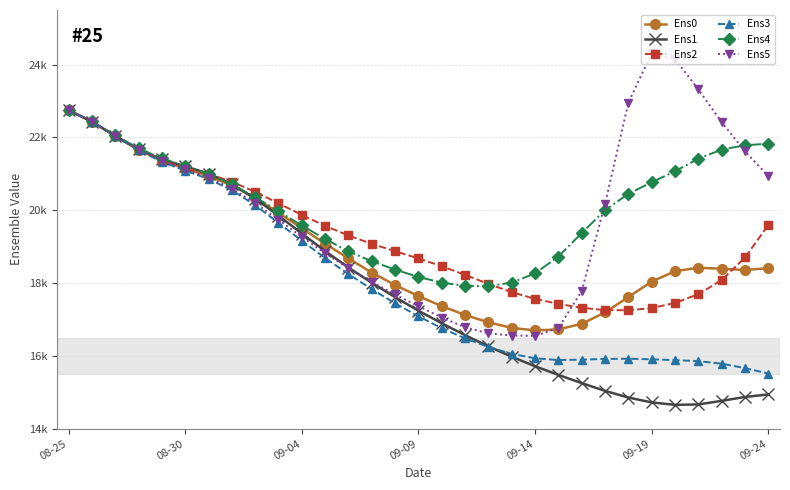

What is the sum of all Ens2 values?

597343.4